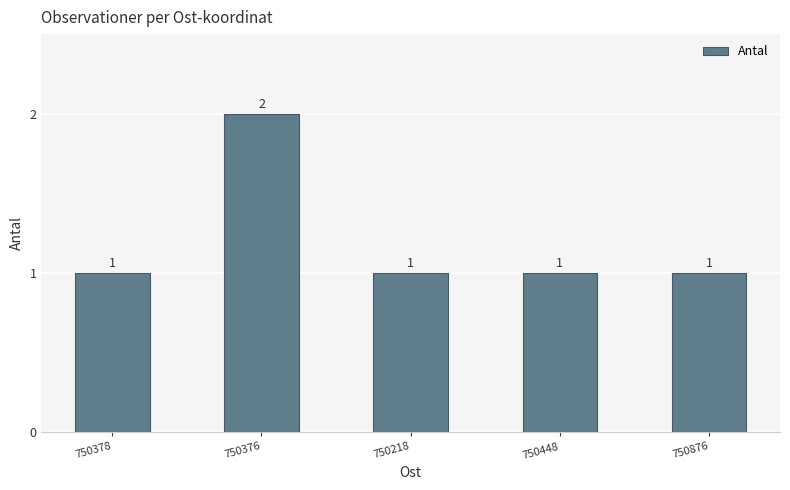

What position from the left is 750218?

3